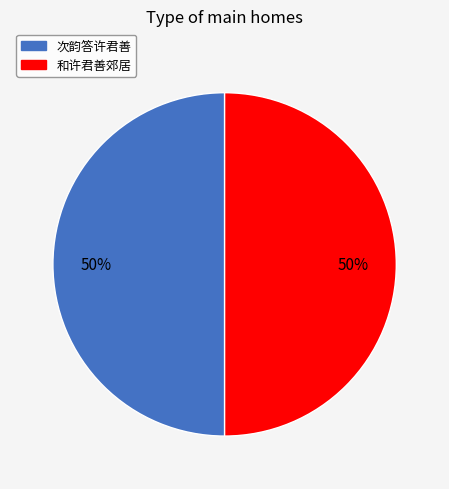

To the nearest percent, what portion does 和许君善郊居 represent?

50%